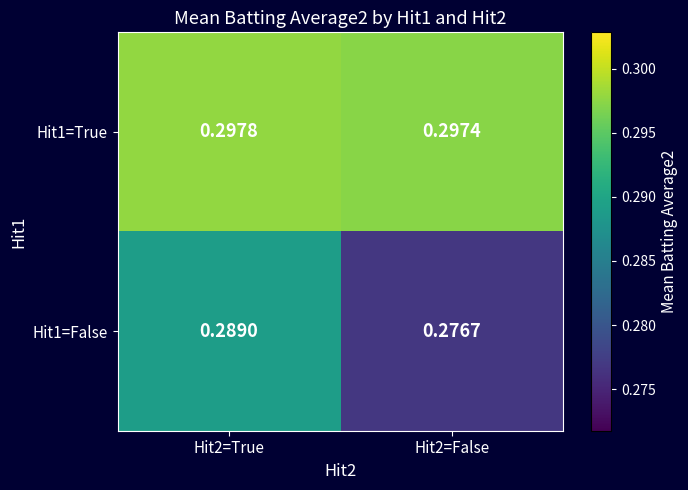

At how many categories does at least one series exceed 0?

2